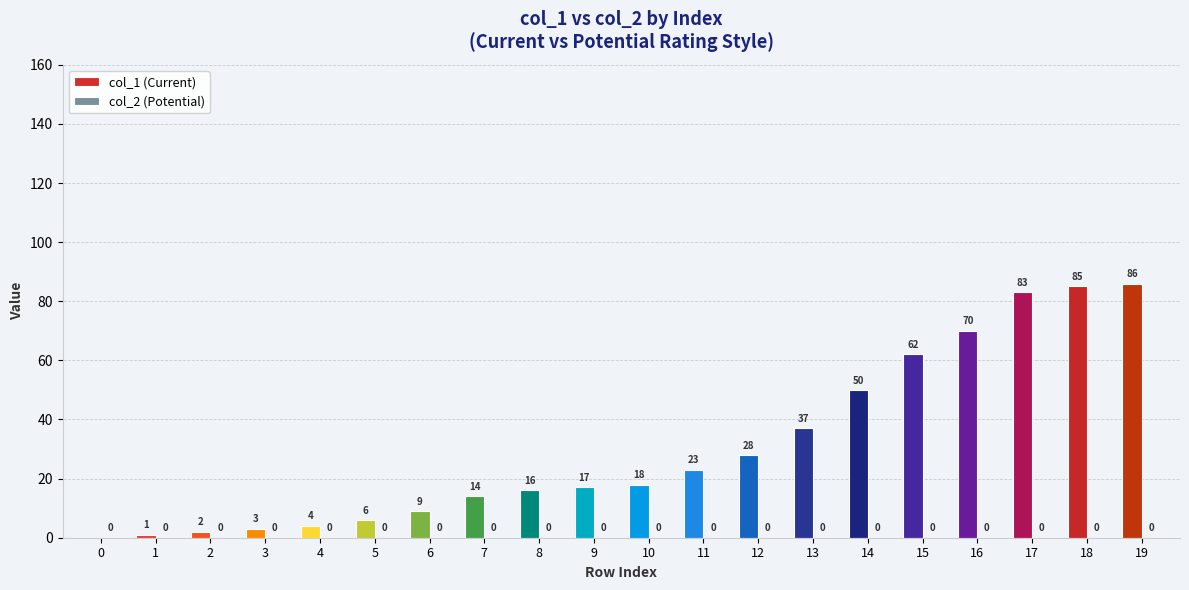

What is the sum of all col_1 values?

614